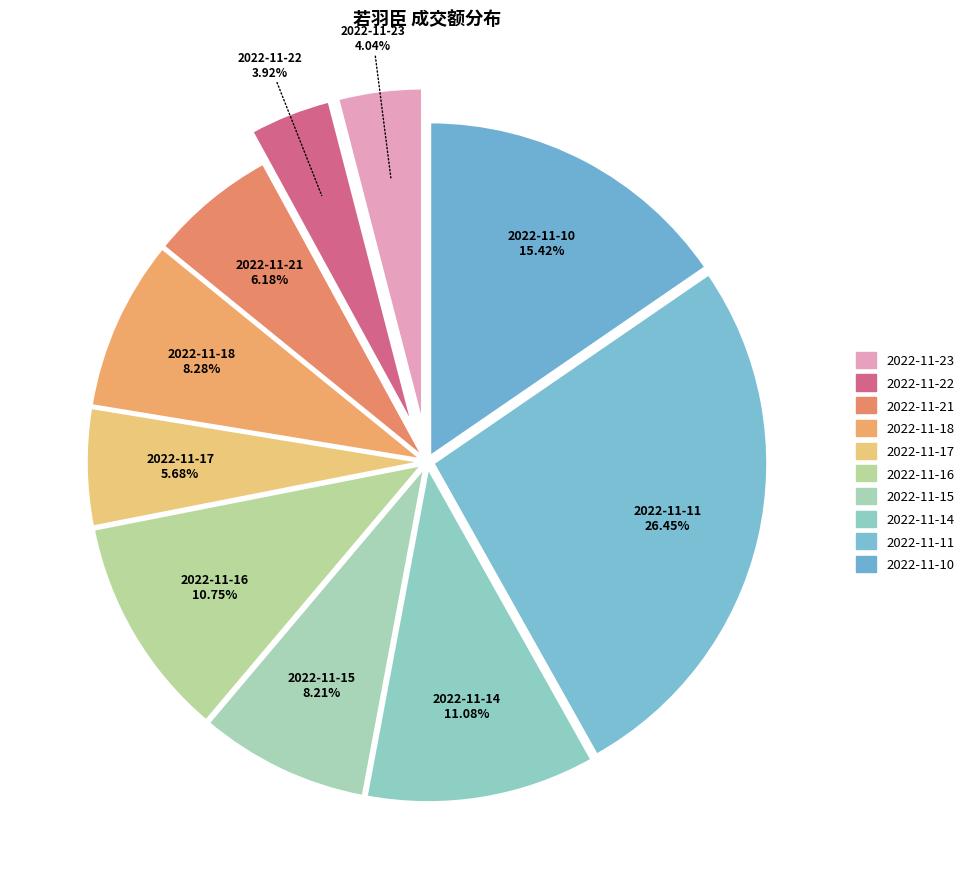

To the nearest percent, what percentage of the pie is 2022-11-11?

26%